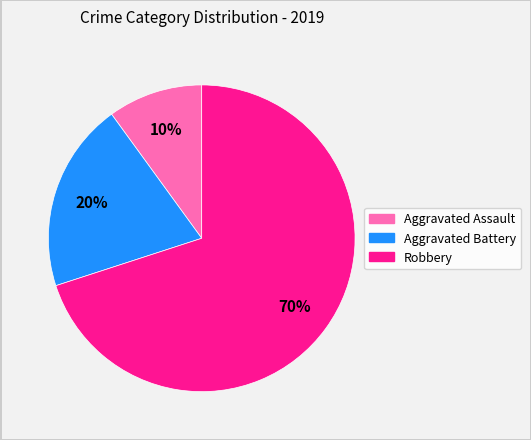

Is the sum of Robbery and Aggravated Battery greater than half?

Yes